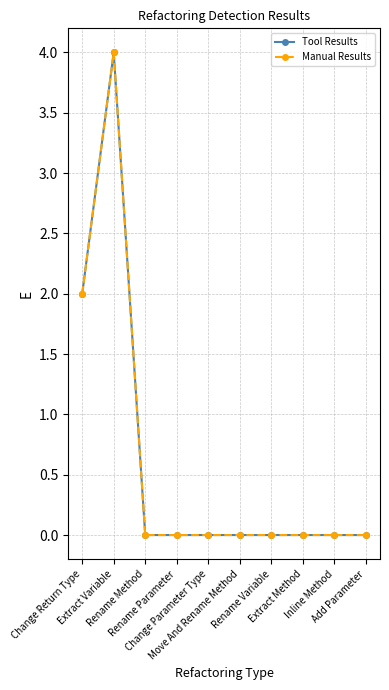

Is this an area chart (filled region under the line)?

No